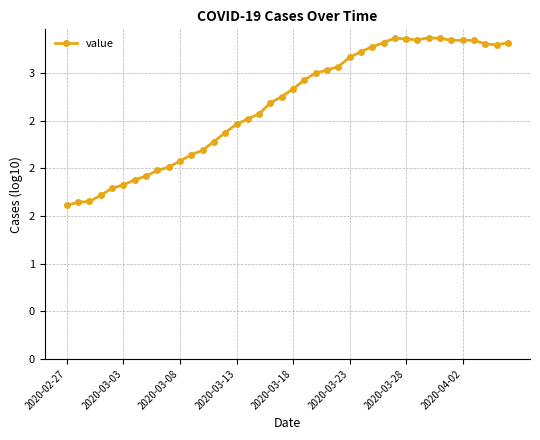

How many points are lower than both their immediate neighbors (excluding endpoints)?

2